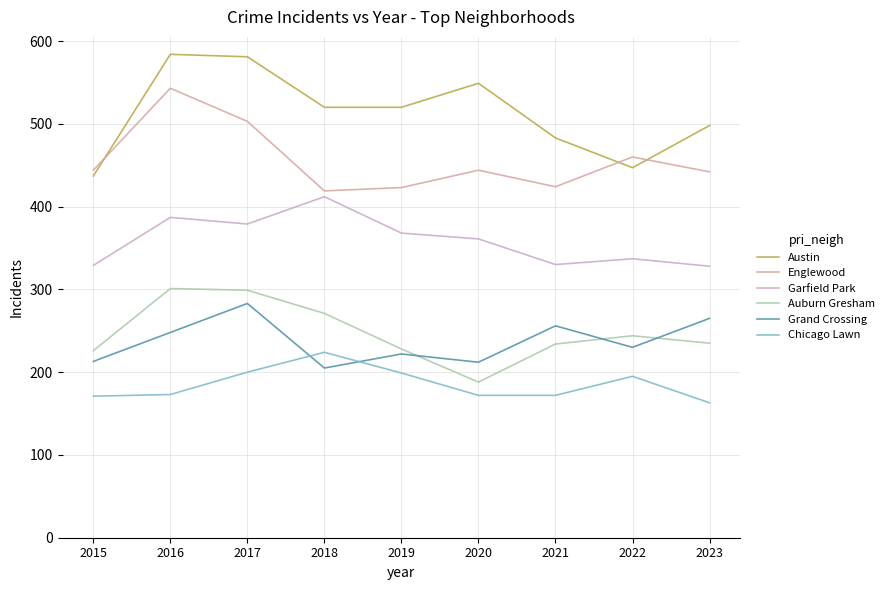

The value of Grand Crossing at 2017 is 401. True or false?

False